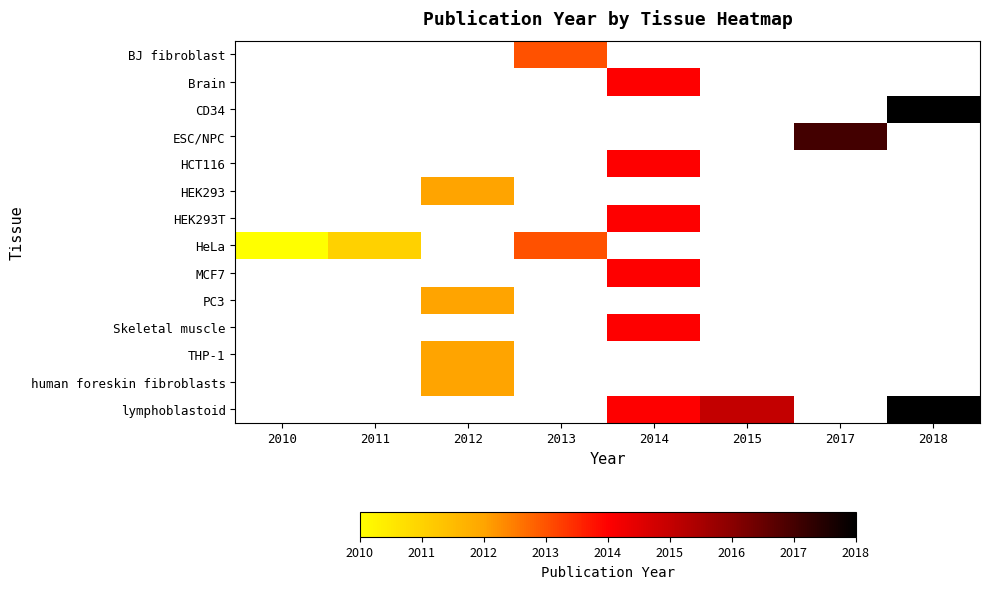

Count the number of categories in the chart.

8